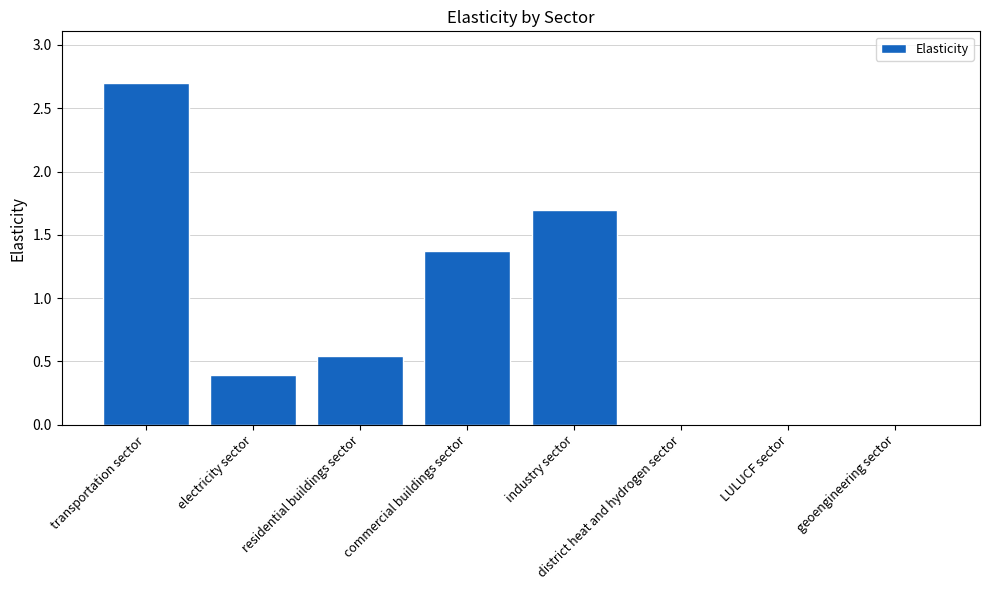

Is it true that the value at commercial buildings sector is 1.9?

False